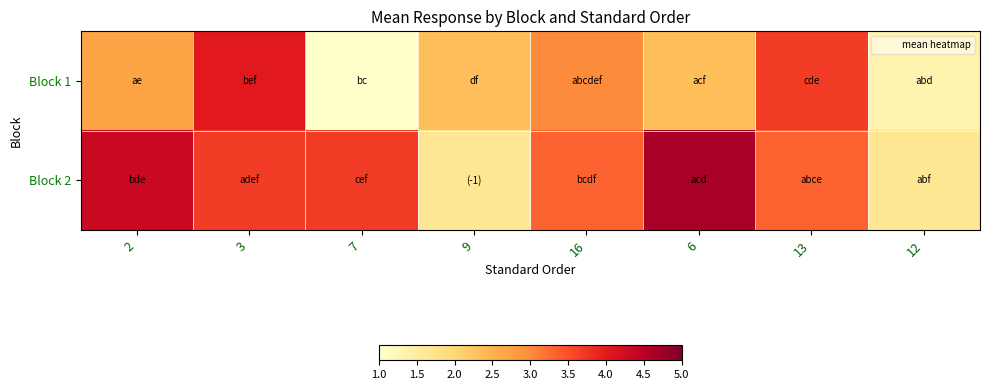

Reading left to right, list all the values displayed in this chart.

Block 1: 2=2.7	3=4.0	7=1.0	9=2.3	16=3.0	6=2.3	13=3.7	12=1.3
Block 2: 2=4.3	3=3.7	7=3.7	9=1.7	16=3.3	6=4.7	13=3.3	12=1.7